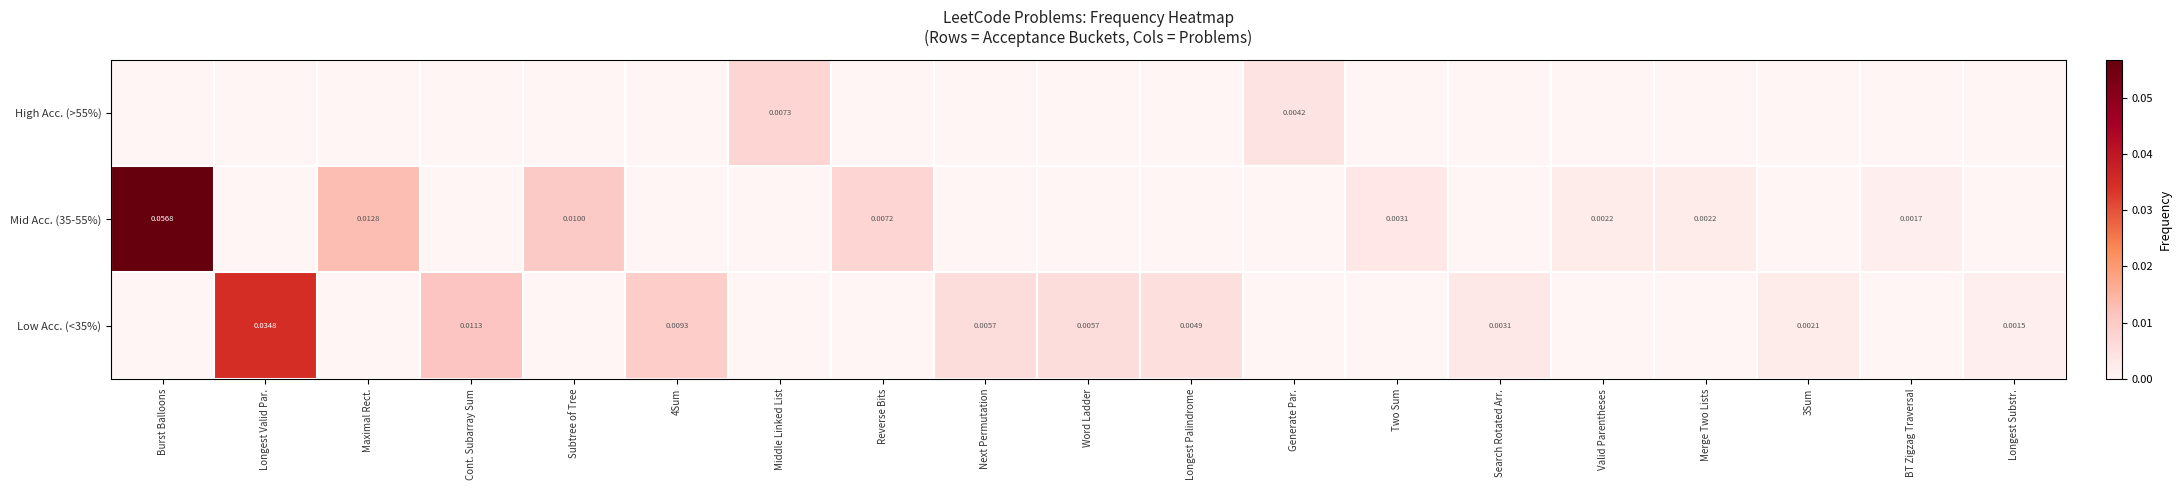

Is the value of High Acc. (>55%) at Middle Linked List greater than the value of Low Acc. (<35%) at Word Ladder?

Yes